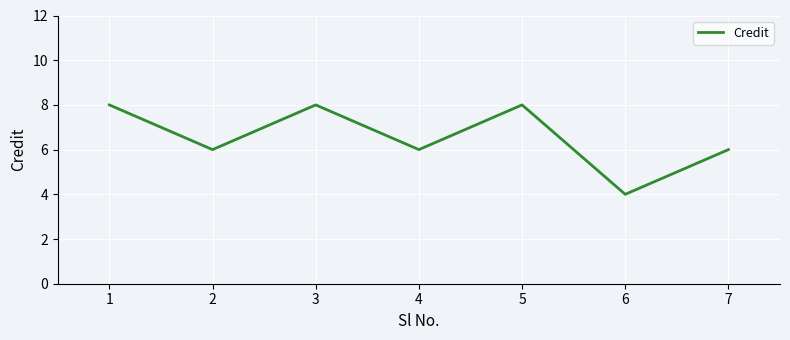

Approximately how many times larger is the value at 2 compared to 7?

1.0